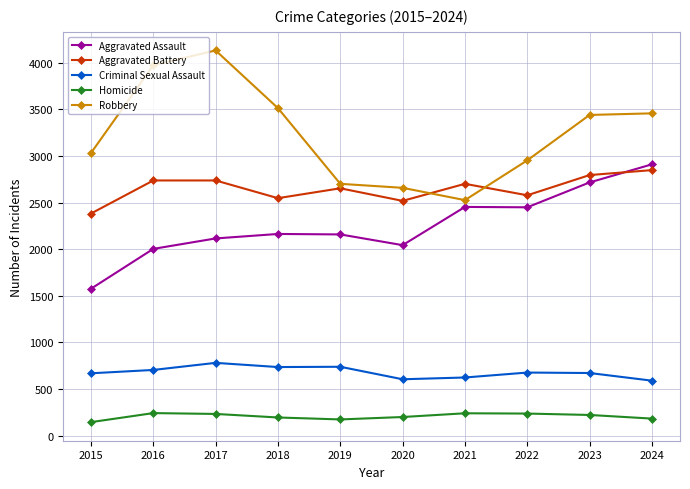

What are all the series names shown in the legend?

Aggravated Assault, Aggravated Battery, Criminal Sexual Assault, Homicide, Robbery